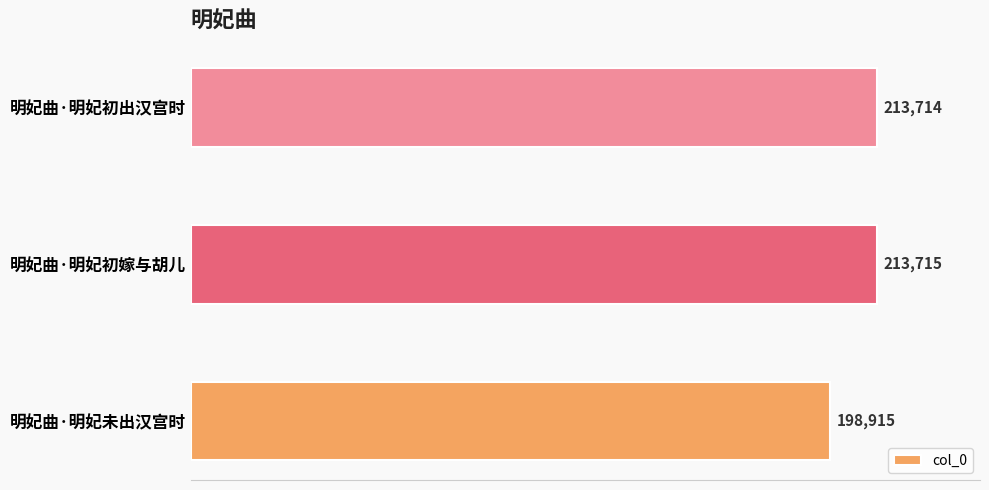

Where is the data nearest to the value 206315?

明妃曲·明妃初出汉宫时